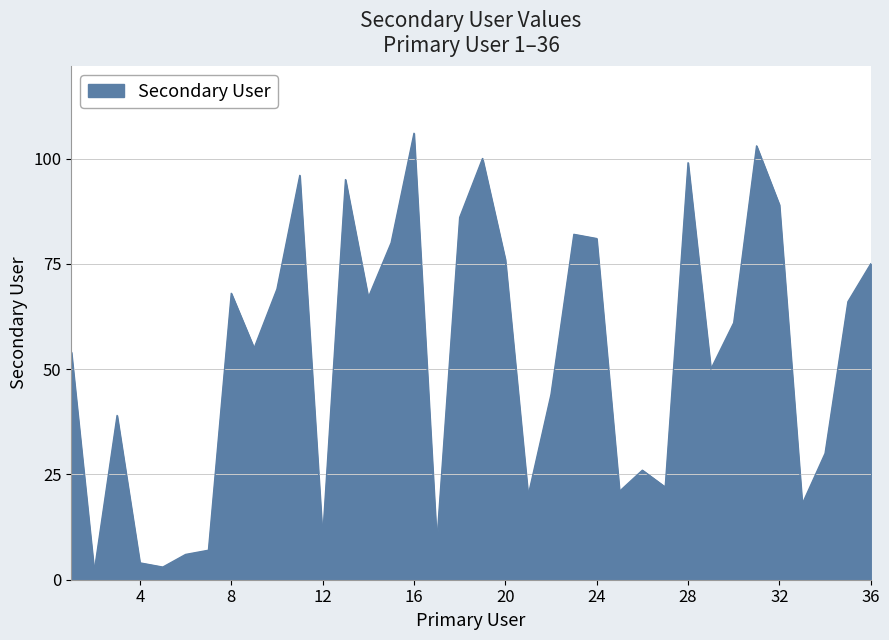

What is the difference between the maximum and minimum values?

104